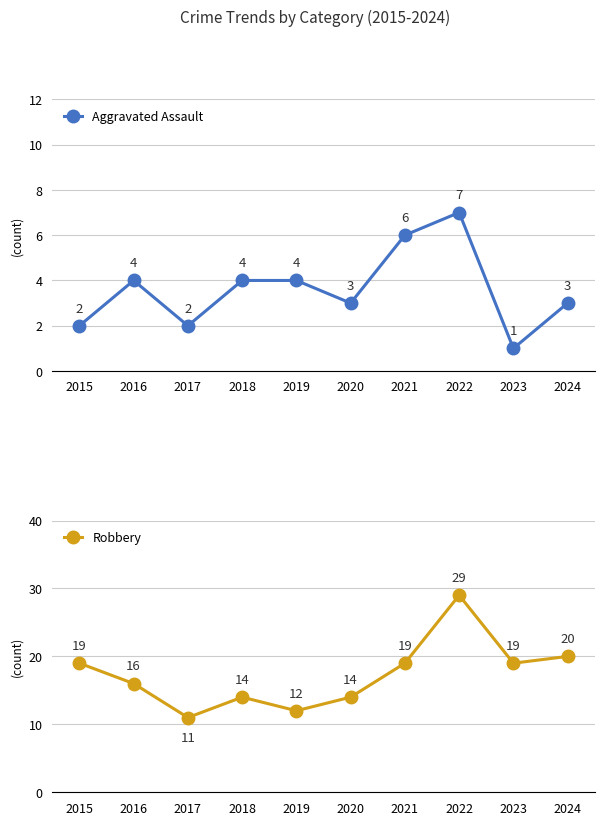

What is the maximum value shown in the chart?

29